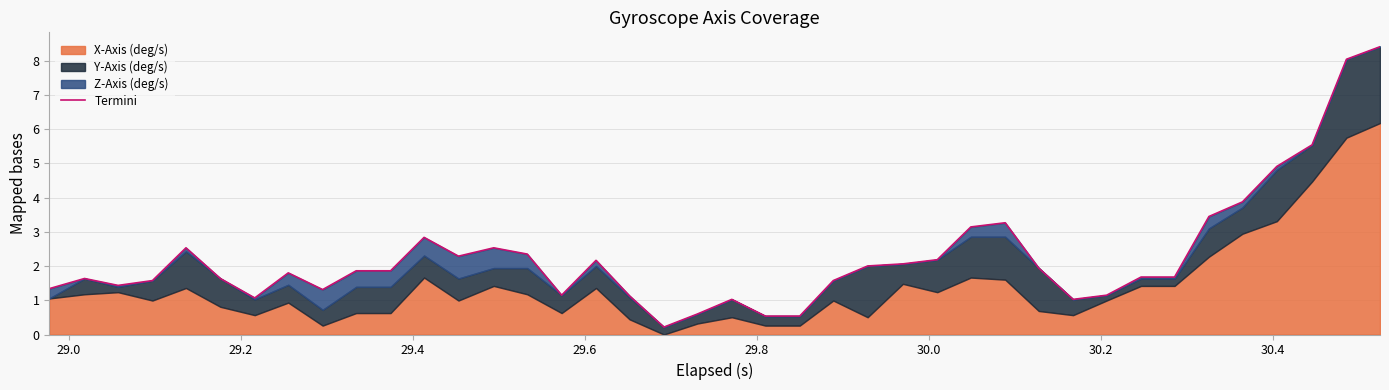

What is the average value?

2.3